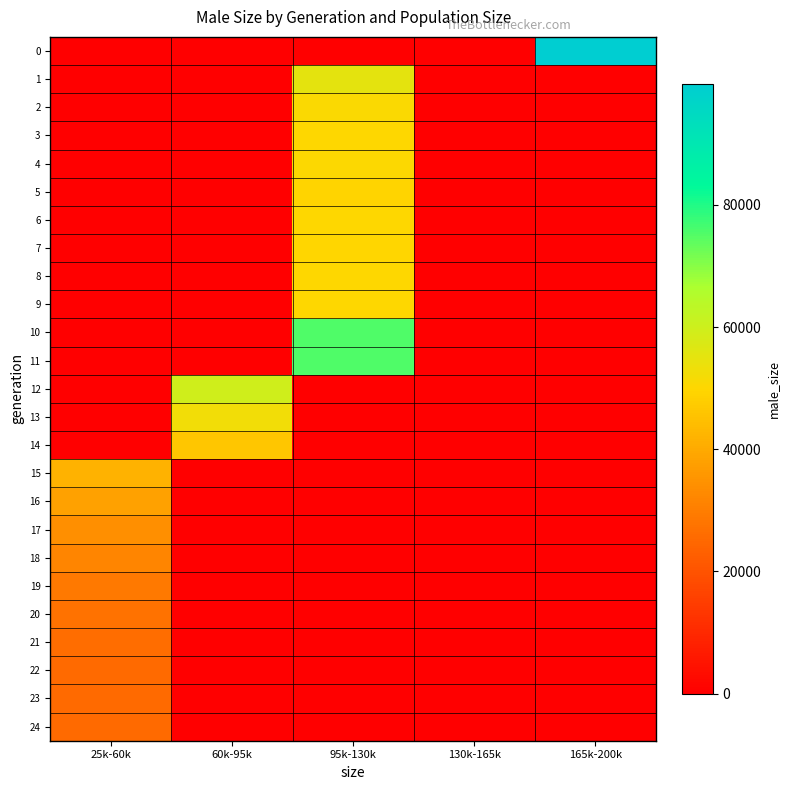

Rank the series by their maximum value, from highest to lowest.

0, 11, 10, 12, 1, 13, 2, 4, 6, 8, 3, 9, 7, 5, 14, 15, 16, 17, 18, 19, 20, 21, 22, 23, 24